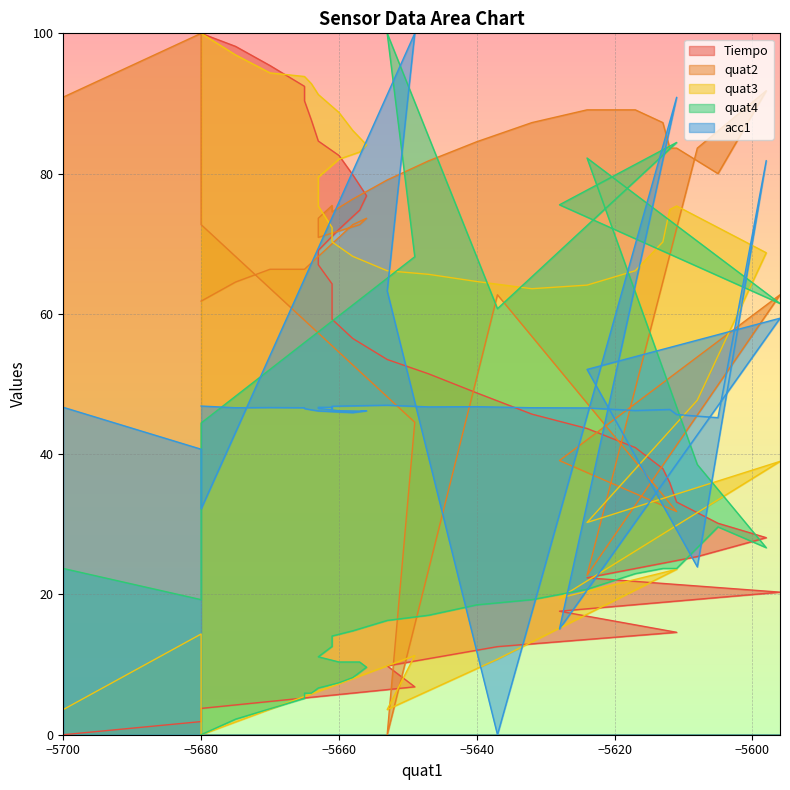

How many values in the quat4 series are below 18?

20